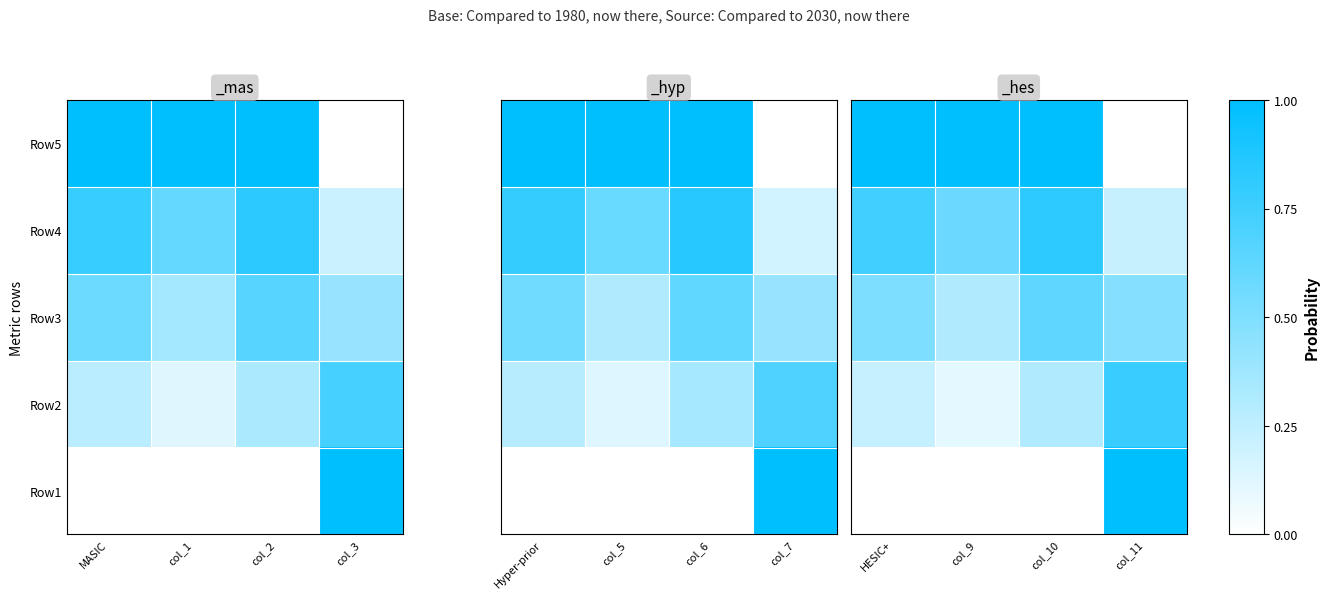

The value of Row2 at HESIC+ is 0.1. True or false?

False